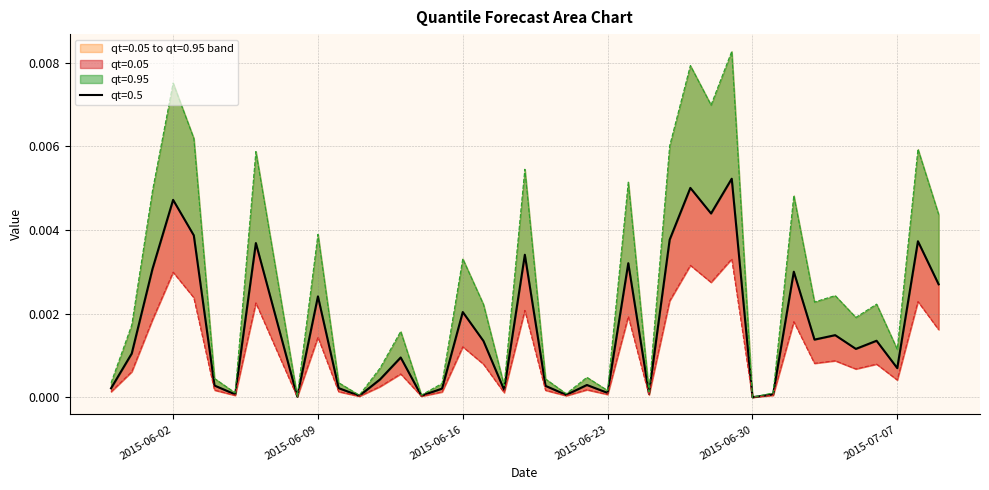

At which category does qt=0.95 reach its first local valley?

2015-06-05